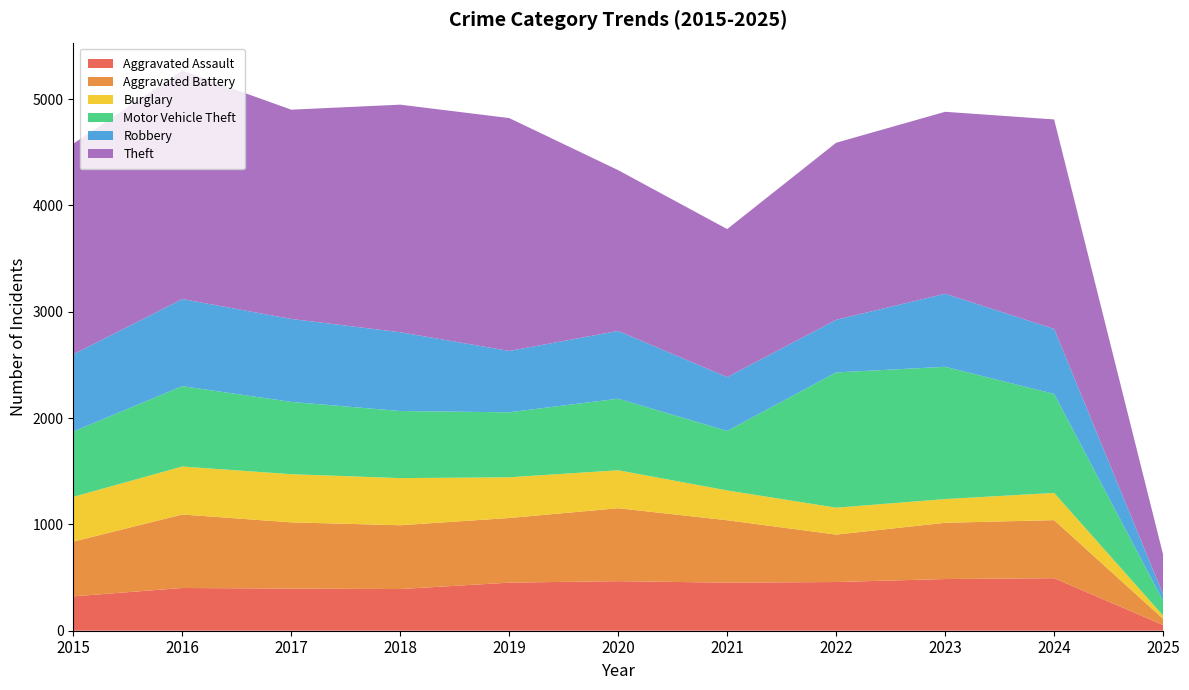

Reading left to right, transcribe all the data shown in this chart.

Aggravated Assault: 323	402	396	392	452	466	452	458	486	494	54
Aggravated Battery: 515	691	623	600	608	686	587	446	529	546	58
Burglary: 421	451	453	443	383	357	280	253	223	256	30
Motor Vehicle Theft: 614	756	680	631	611	673	560	1272	1244	931	139
Robbery: 726	819	780	741	577	637	506	495	687	611	62
Theft: 1981	2148	1968	2140	2190	1512	1392	1665	1711	1970	372